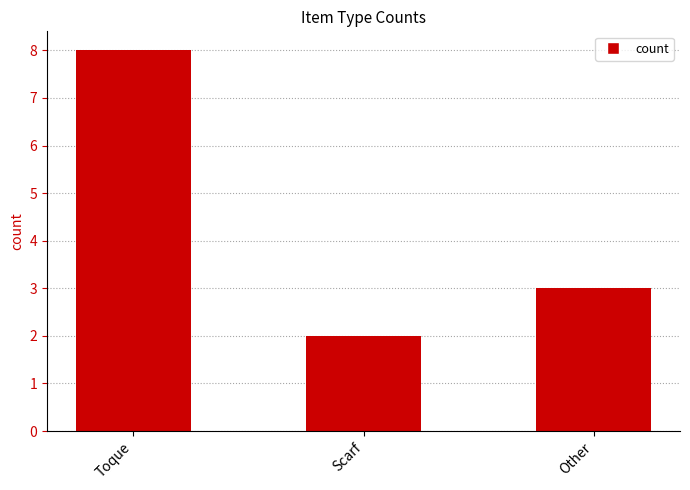

What is the difference between the values at Toque and Other?

5